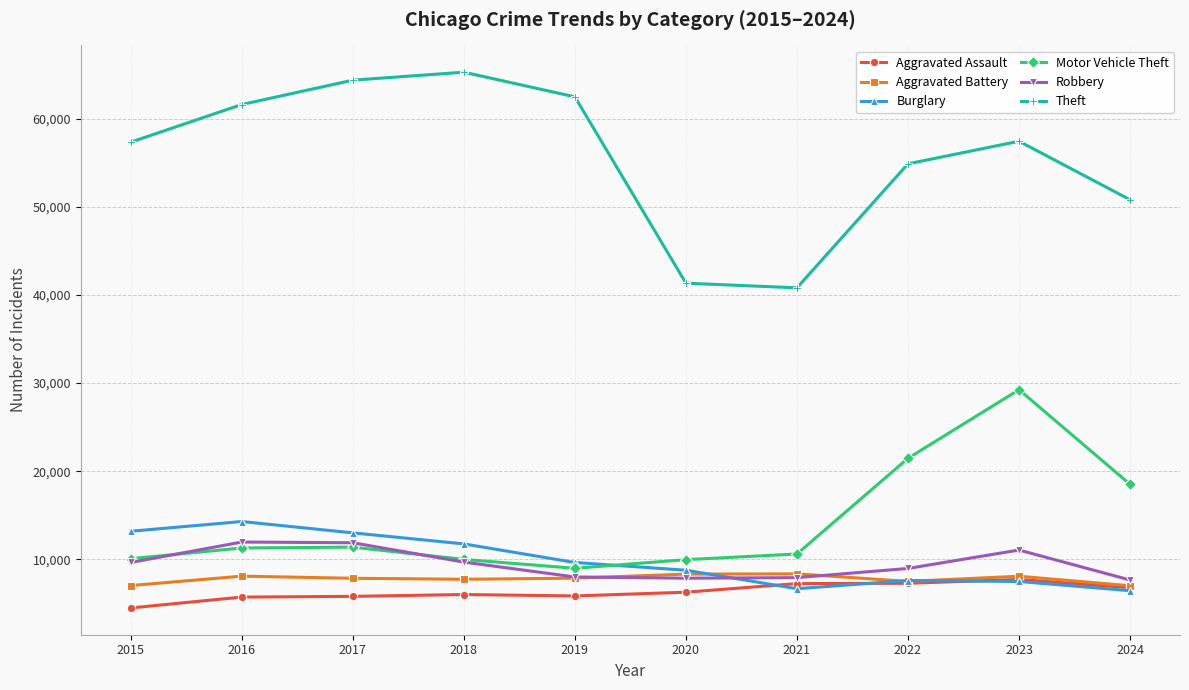

What is the maximum value for Burglary?

14289